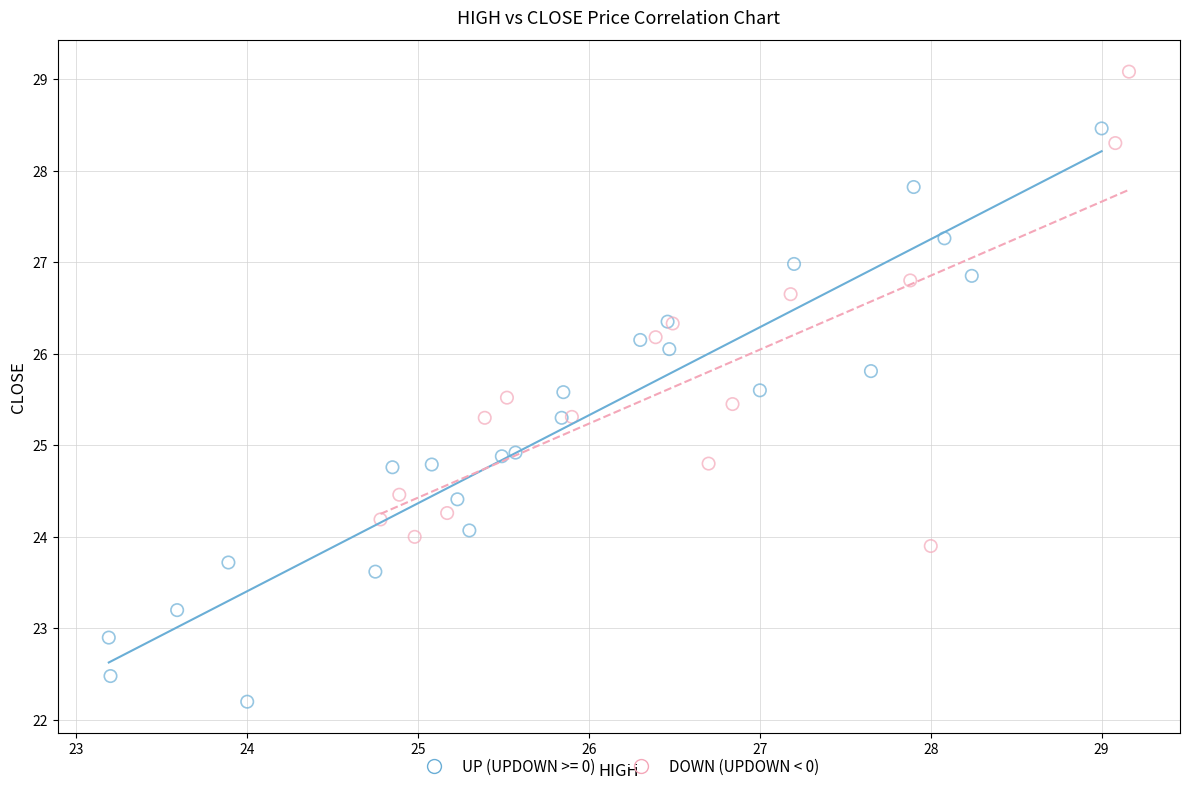

Which series contains the highest Y value?

DOWN (UPDOWN < 0)